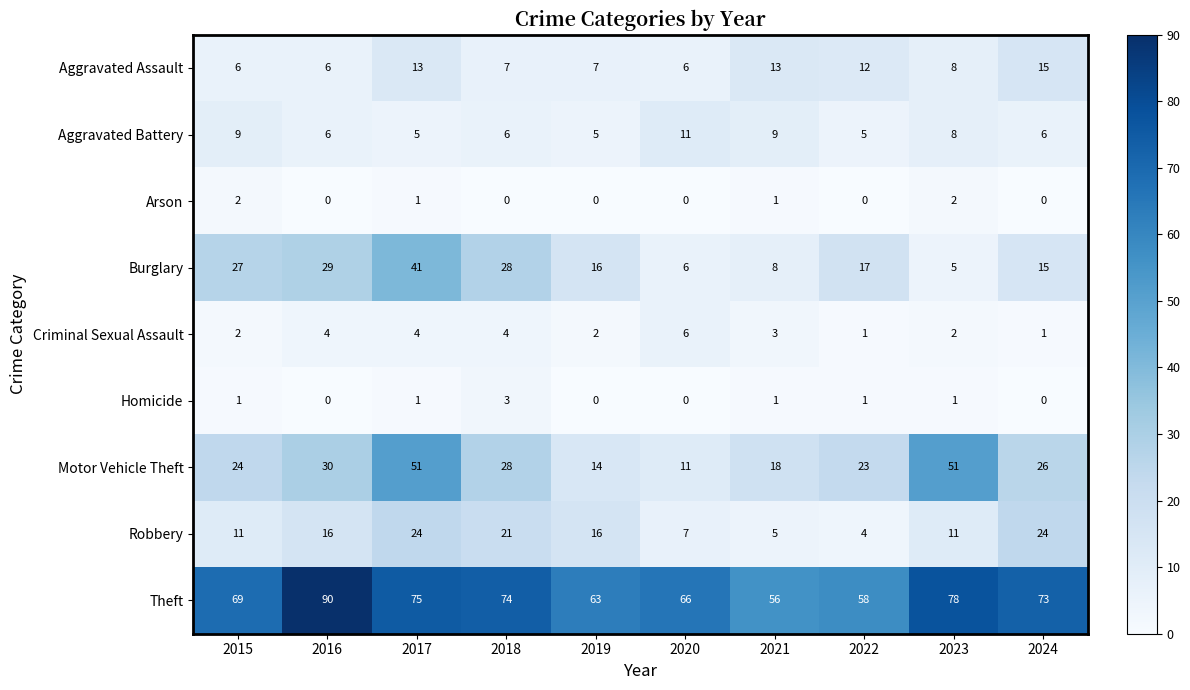

List the series in order of their peak value, lowest first.

Arson, Homicide, Criminal Sexual Assault, Aggravated Battery, Aggravated Assault, Robbery, Burglary, Motor Vehicle Theft, Theft